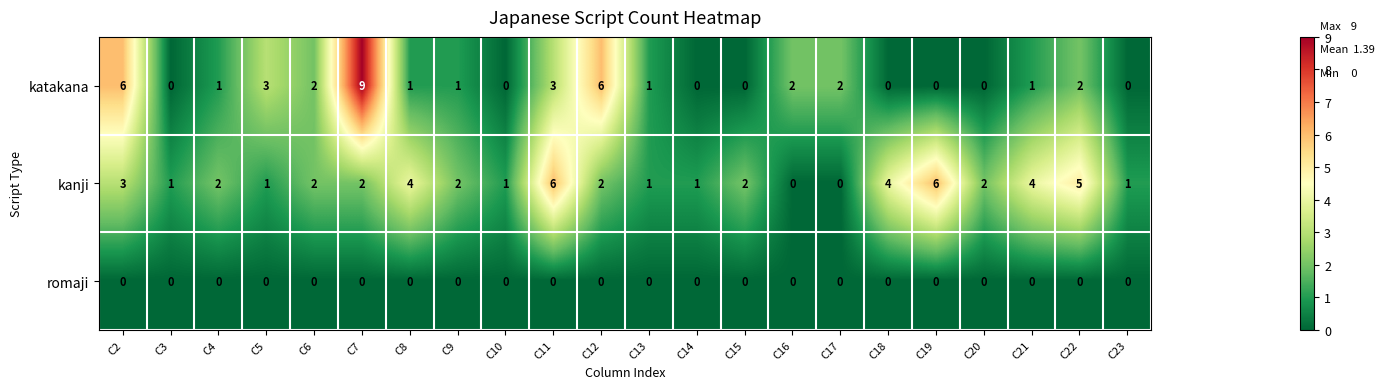

Which series has the largest range (max minus min)?

katakana